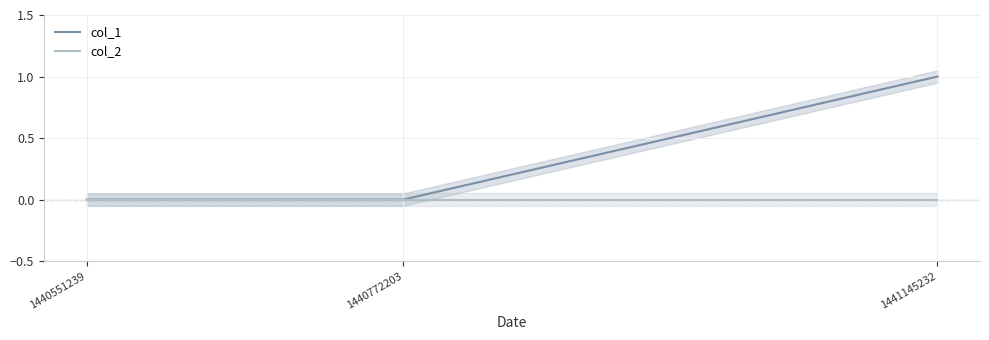

Reading left to right, extract all data points from this chart.

col_1: 1440551239=0	1440772203=0	1441145232=1
col_2: 1440551239=0	1440772203=0	1441145232=0